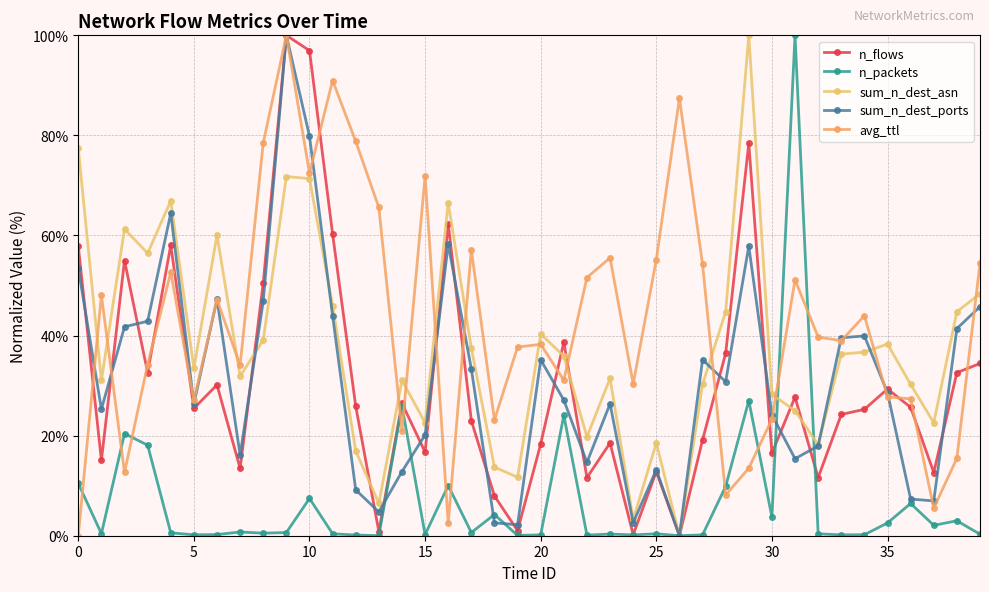

How many times do sum_n_dest_ports and n_packets cross each other?

6